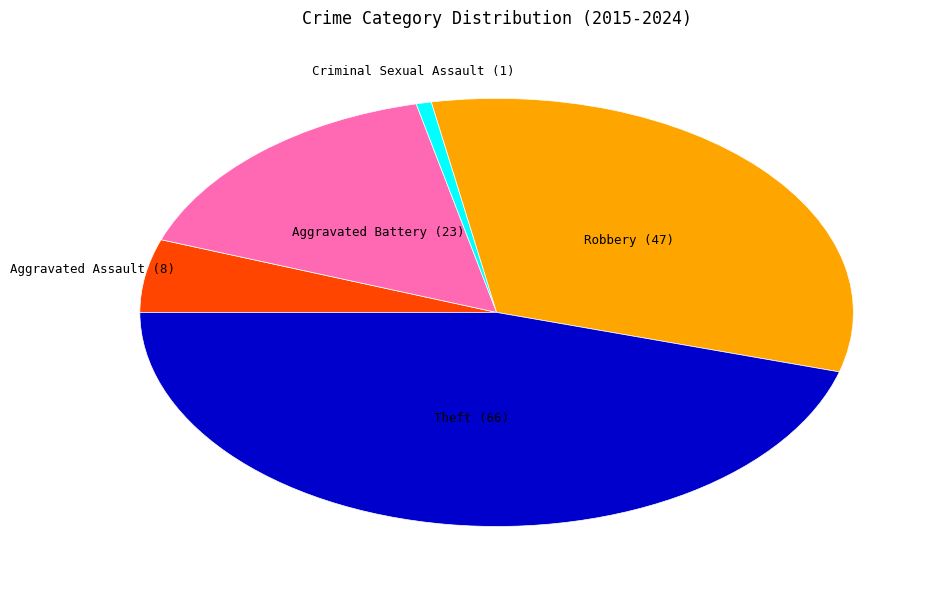

Is there any slice that represents more than half of the pie?

No